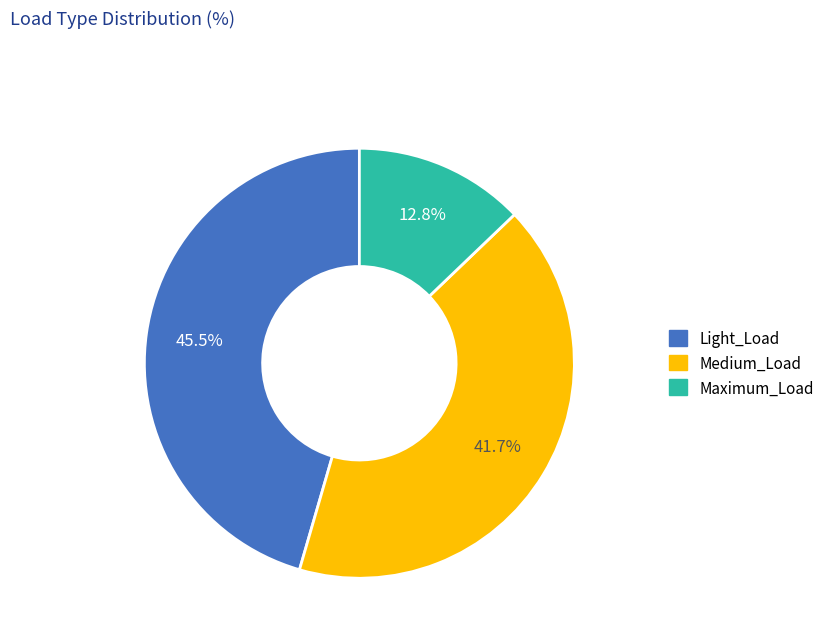

Is there any slice that represents more than half of the pie?

No